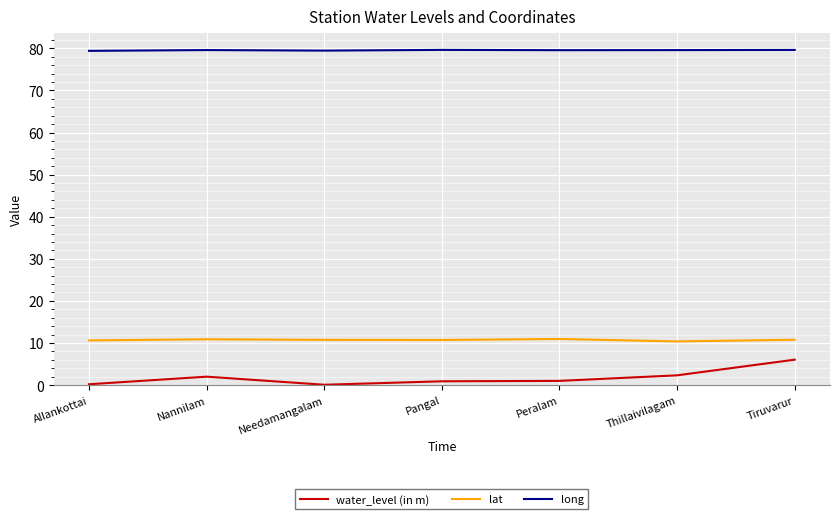

What is the lowest value of the lat series?

10.4